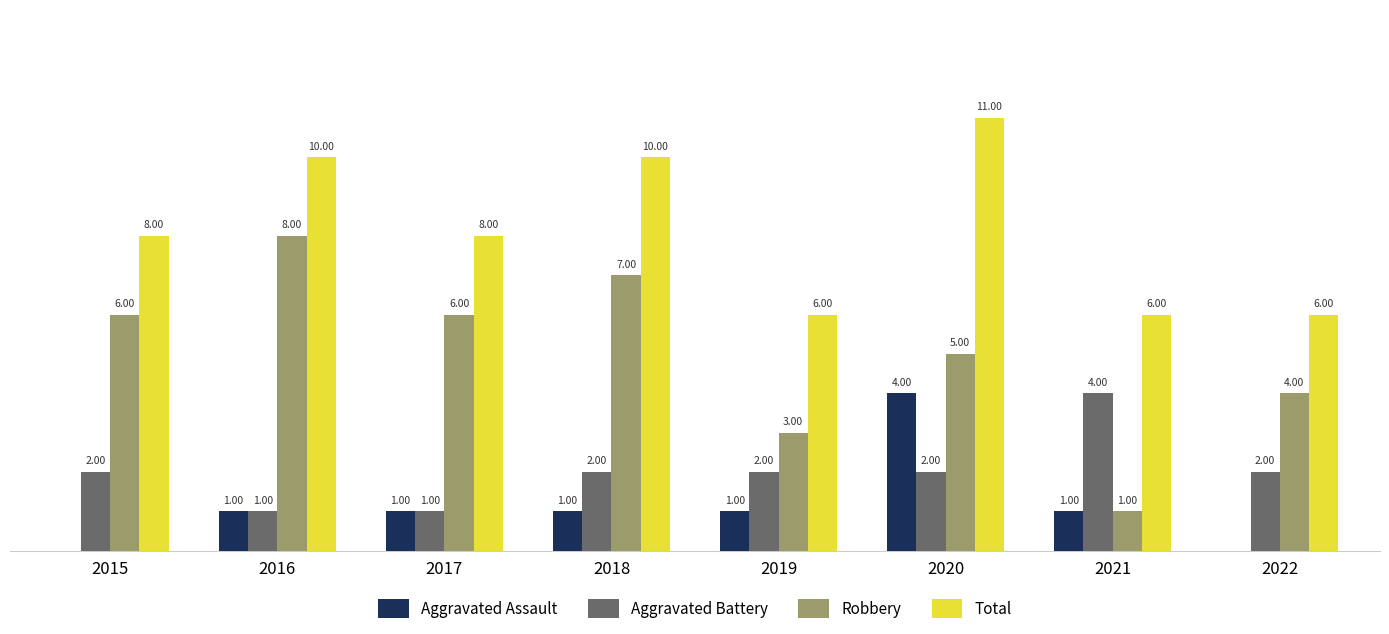

Between 2016 and 2019, which series saw the biggest shift?

Robbery